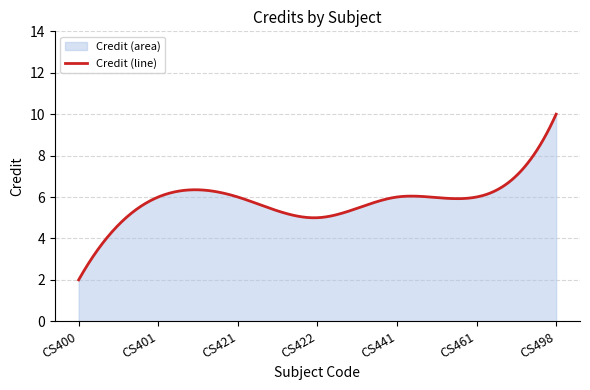

What is the maximum value shown in the chart?

10.0